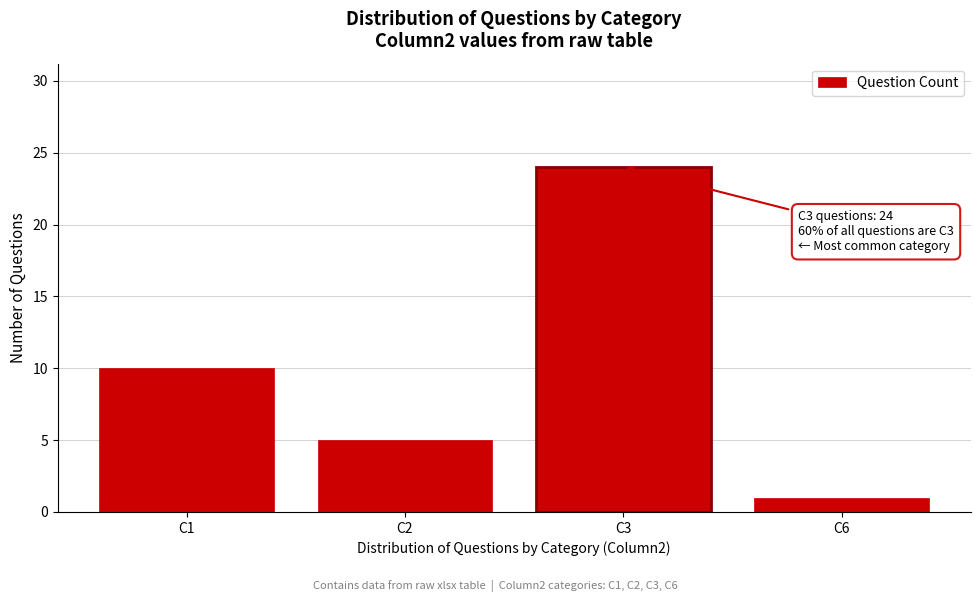

Reading left to right, transcribe all the data shown in this chart.

C1=10	C2=5	C3=24	C6=1